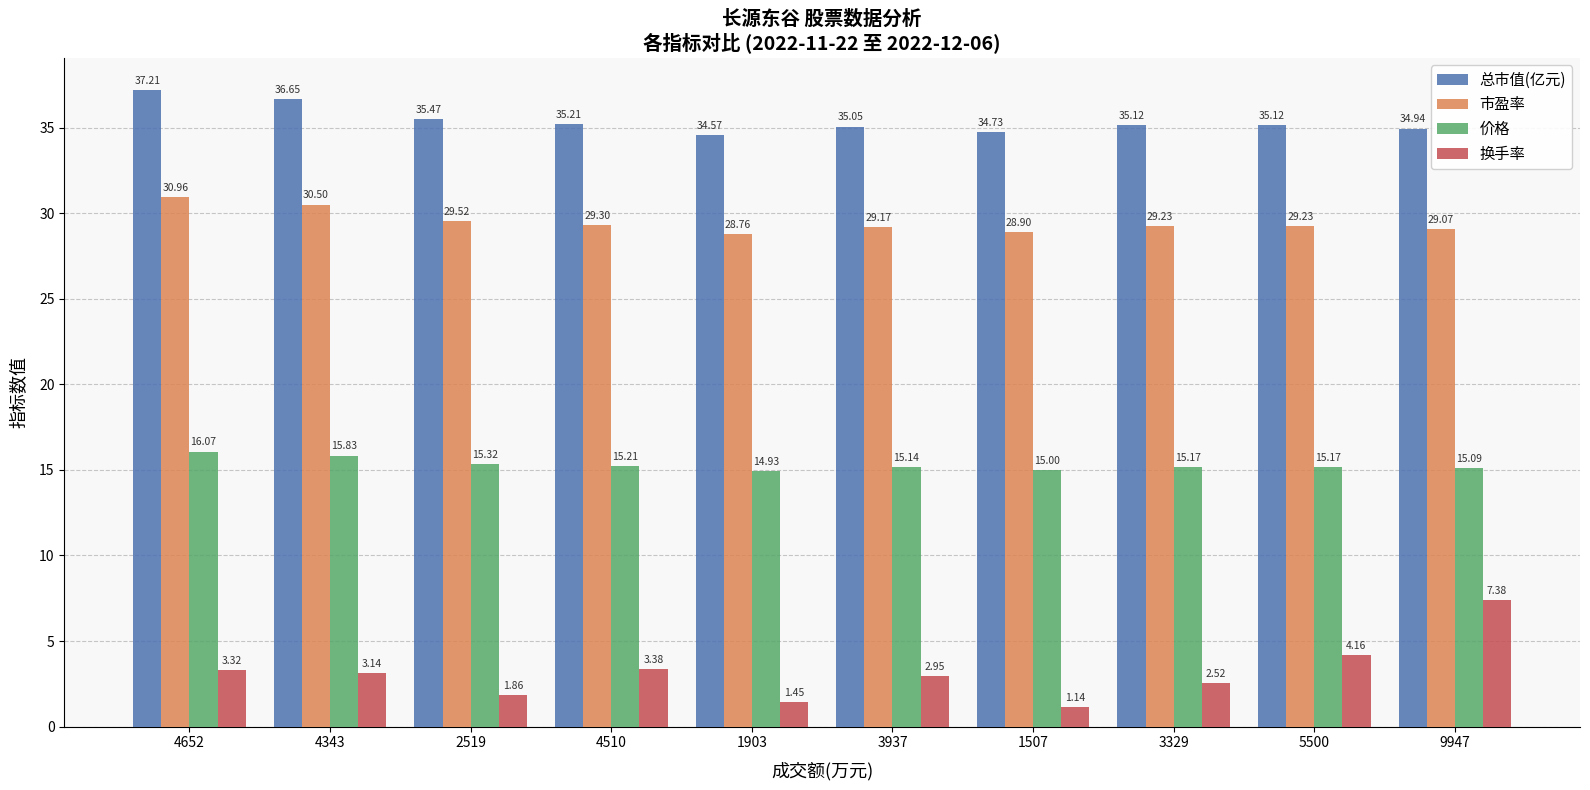

What is the label of the 4th bar from the left?

4510